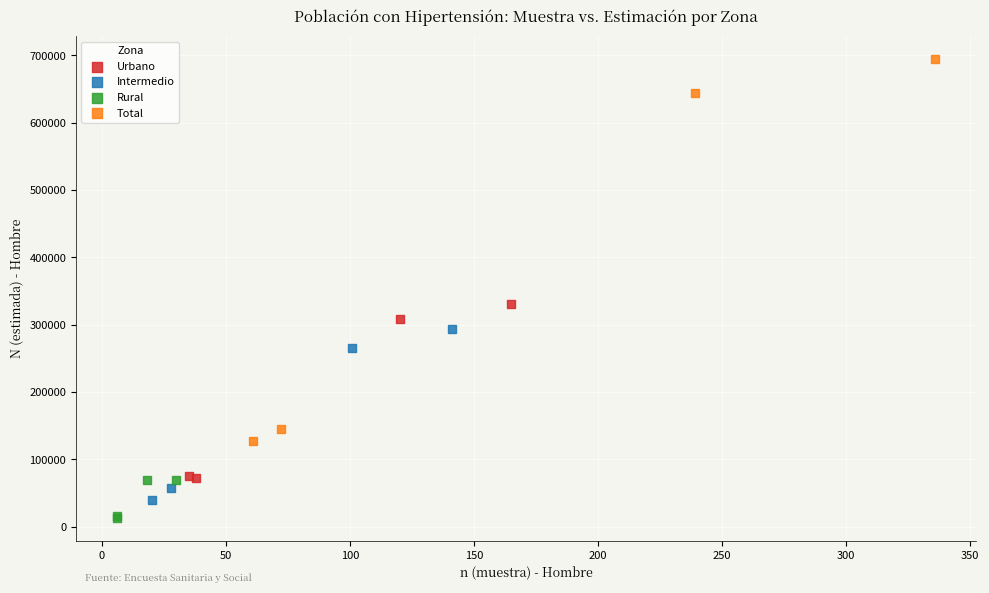

Which series has the widest spread of Y values?

Total